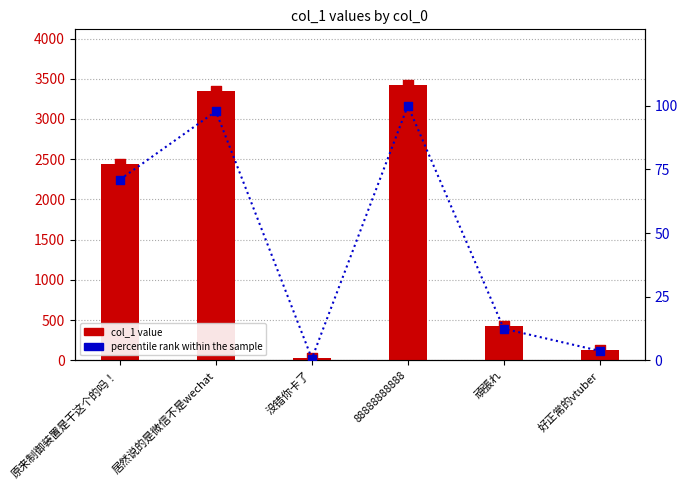

Which series reaches the maximum Y coordinate?

col_1 value